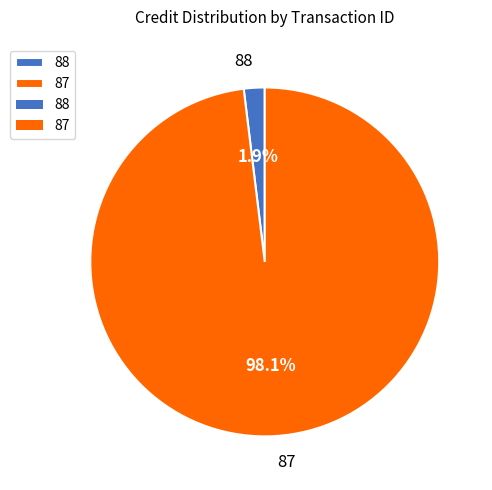

Does 87 account for over 50% of the chart?

Yes